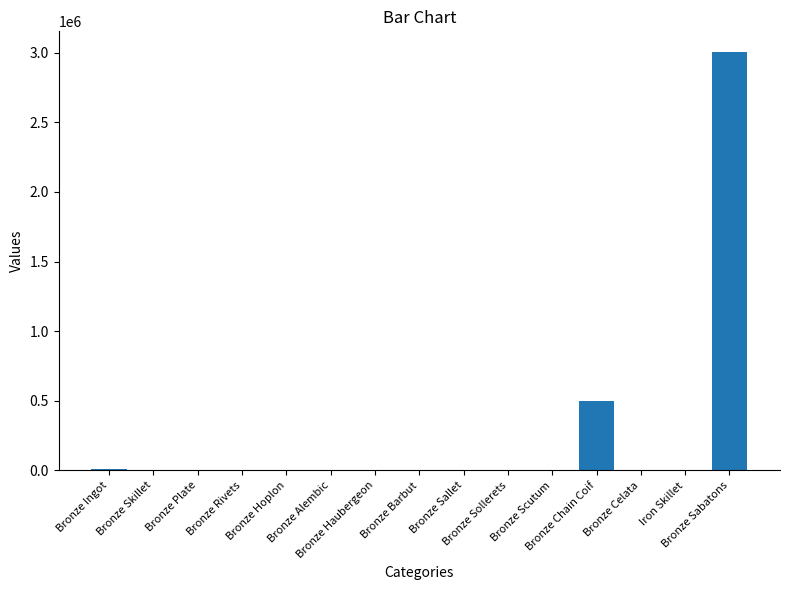

The value at Iron Skillet is 0.0. True or false?

True